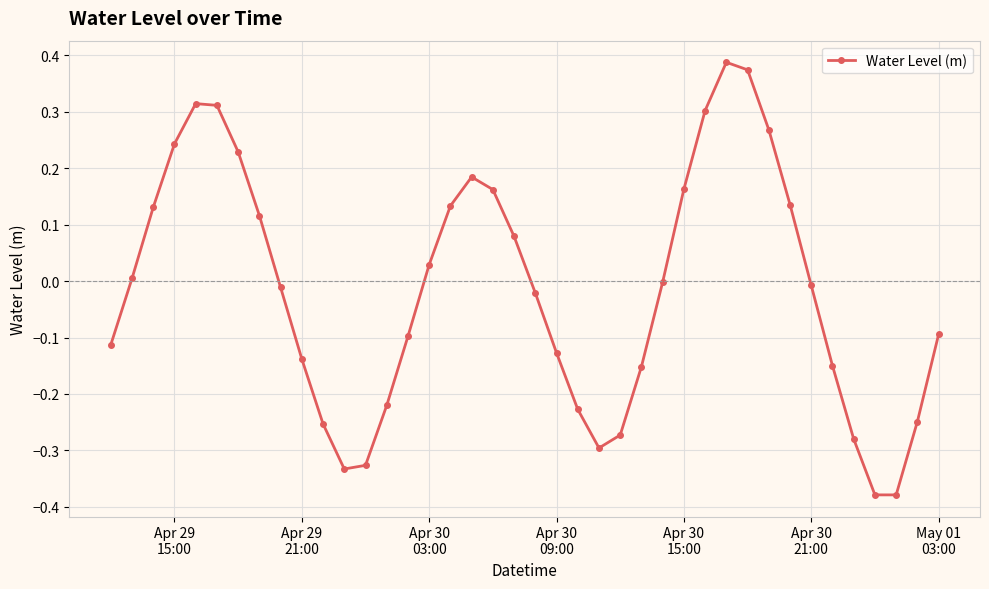

How many interior local peaks (higher than both neighbors) does the data have?

3